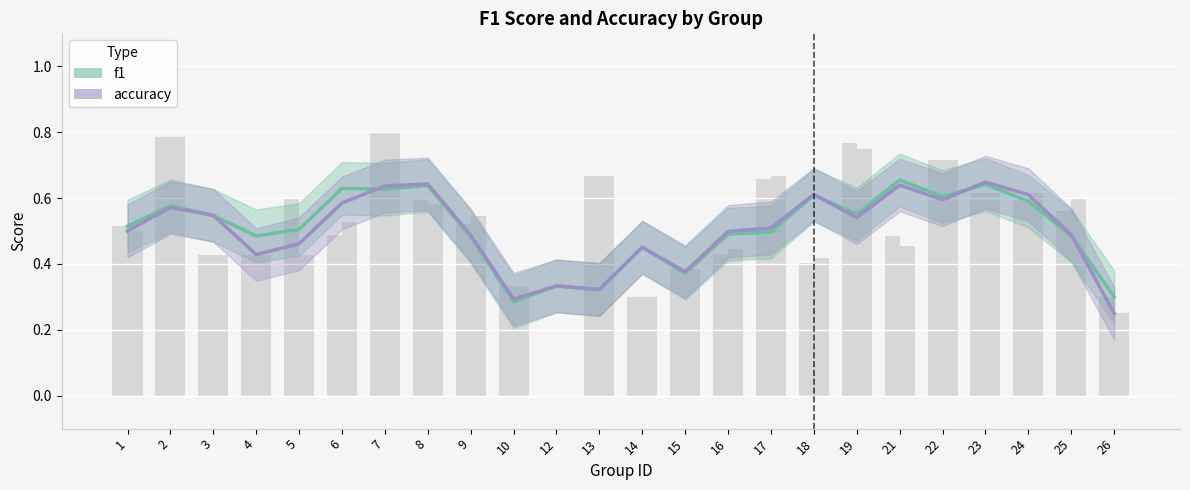

What is the difference between the accuracy values at 13 and 16?

0.2